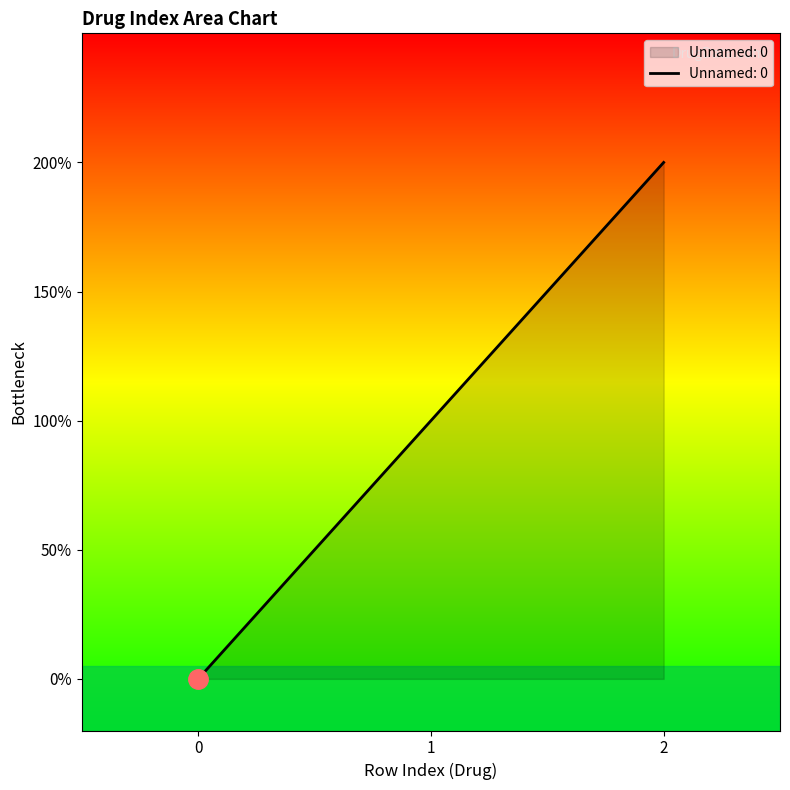

Which category has the highest value across all series?

2